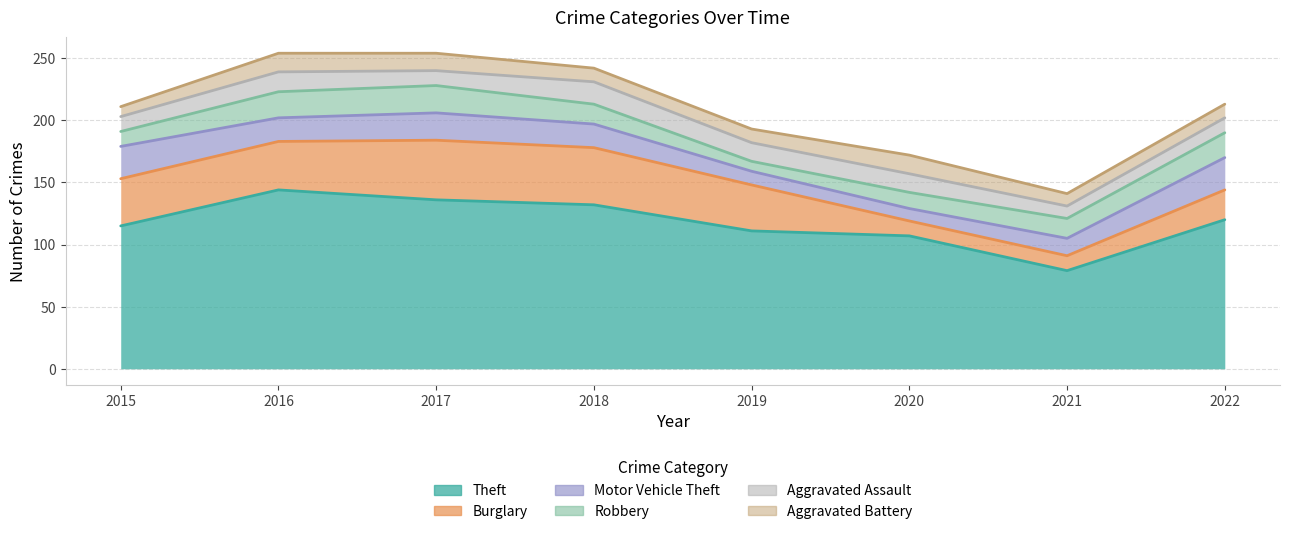

Reading left to right, transcribe all the data shown in this chart.

Theft: 2015=115	2016=144	2017=136	2018=132	2019=111	2020=107	2021=79	2022=120
Burglary: 2015=38	2016=39	2017=48	2018=46	2019=37	2020=12	2021=12	2022=24
Motor Vehicle Theft: 2015=26	2016=19	2017=22	2018=19	2019=11	2020=10	2021=14	2022=26
Robbery: 2015=12	2016=21	2017=22	2018=16	2019=8	2020=13	2021=16	2022=20
Aggravated Assault: 2015=12	2016=16	2017=12	2018=18	2019=15	2020=15	2021=10	2022=12
Aggravated Battery: 2015=8	2016=15	2017=14	2018=11	2019=11	2020=15	2021=10	2022=11